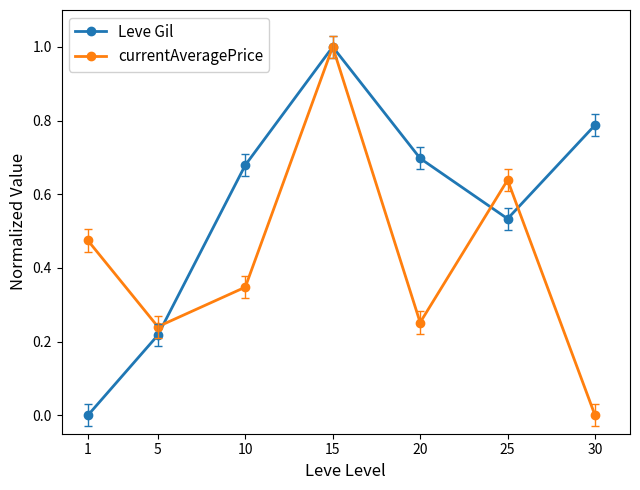

The Leve Gil series shows 0.4 at 15. True or false?

False